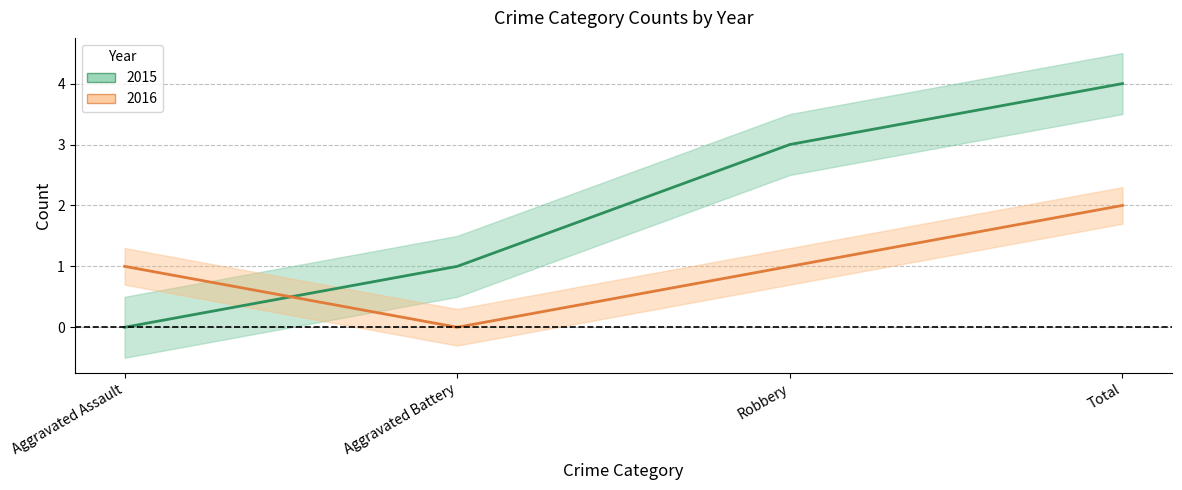

What is the difference between the 2015 values at Total and Aggravated Battery?

3